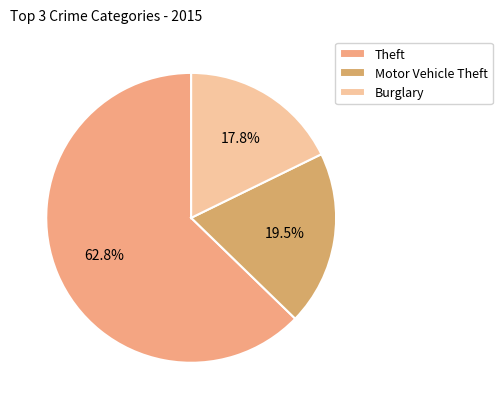

Does any single category account for the majority?

Yes